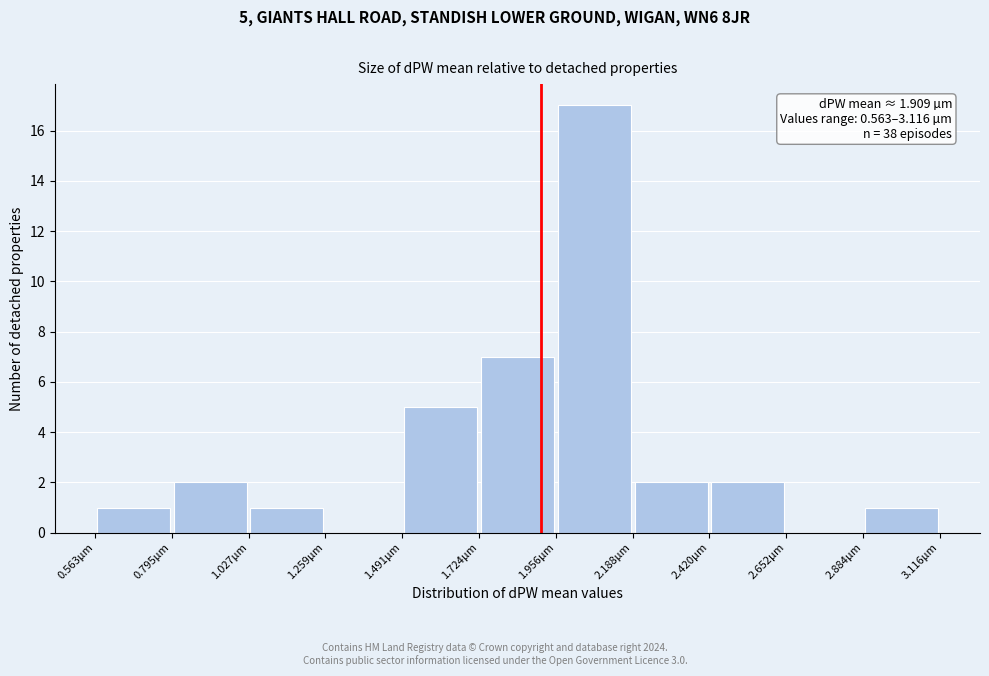

Which range on the x-axis has the tallest bar?

1.95 to 2.20